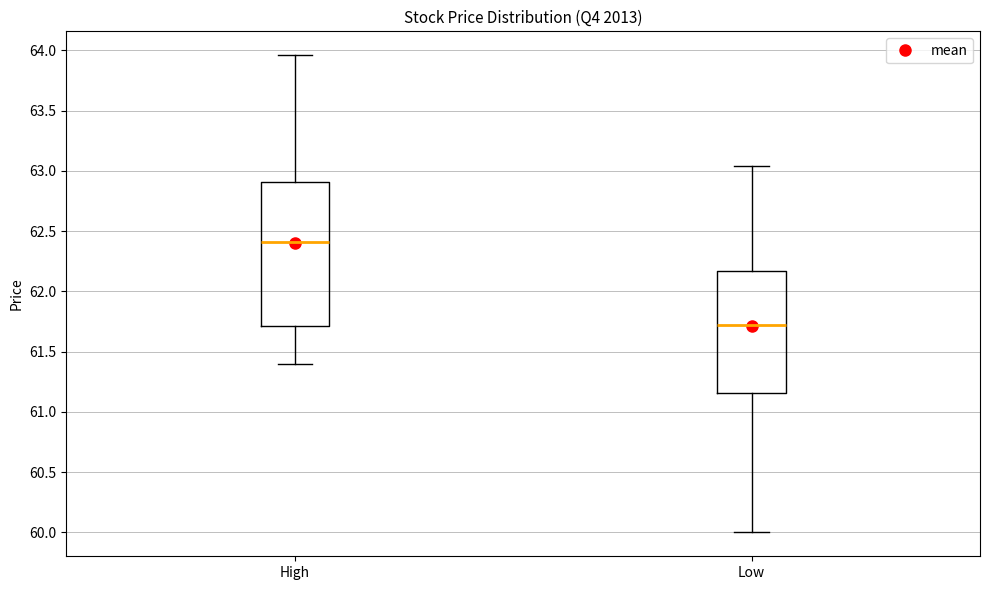

Reading left to right, transcribe this box plot: for each box, give where its median line is, the range the box spans, and where its two whiskers end, as read against the y-axis. The values are not printed on the chart, so give them approximately, as read against the axis.

High: median 62.40, box 61.70 to 62.90, whiskers 61.40 to 63.95
Low: median 61.70, box 61.15 to 62.15, whiskers 60.00 to 63.05